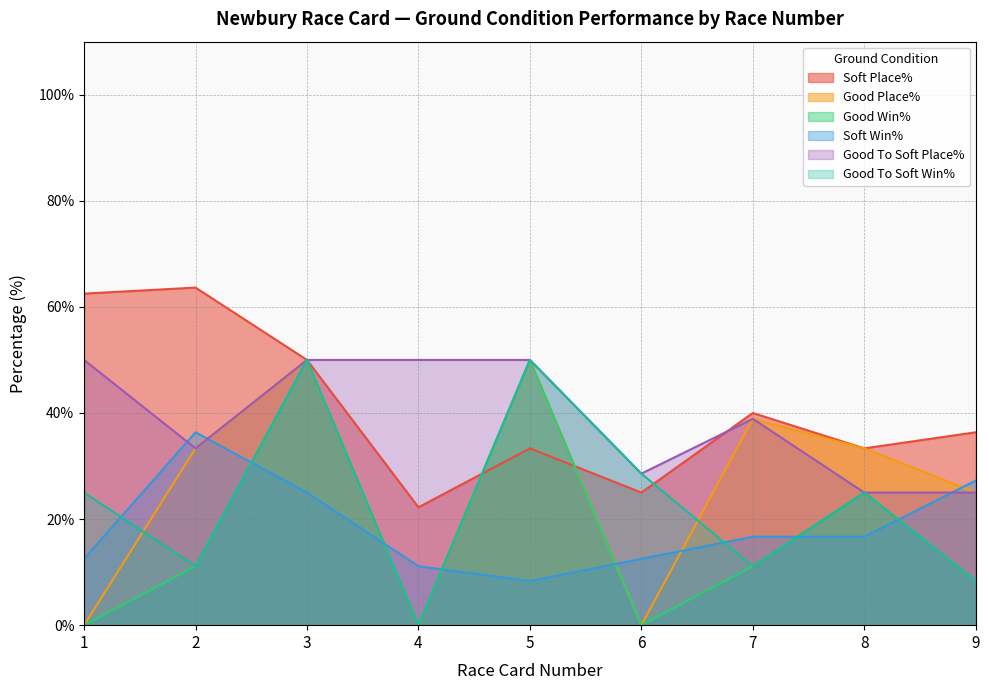

Reading left to right, what are all the values shown in this chart?

Soft Place%: 1=62.5	2=63.6	3=50.0	4=22.2	5=33.3	6=25.0	7=40.0	8=33.3	9=36.4
Good Place%: 1=0.0	2=33.3	3=50.0	4=0.0	5=50.0	6=0.0	7=38.9	8=33.3	9=25.0
Good Win%: 1=0.0	2=11.1	3=50.0	4=0.0	5=50.0	6=0.0	7=11.1	8=25.0	9=8.3
Soft Win%: 1=12.5	2=36.4	3=25.0	4=11.1	5=8.3	6=12.5	7=16.7	8=16.7	9=27.3
Good To Soft Place%: 1=50.0	2=33.3	3=50.0	4=50.0	5=50.0	6=28.6	7=38.9	8=25.0	9=25.0
Good To Soft Win%: 1=25.0	2=11.1	3=50.0	4=0.0	5=50.0	6=28.6	7=11.1	8=25.0	9=8.3